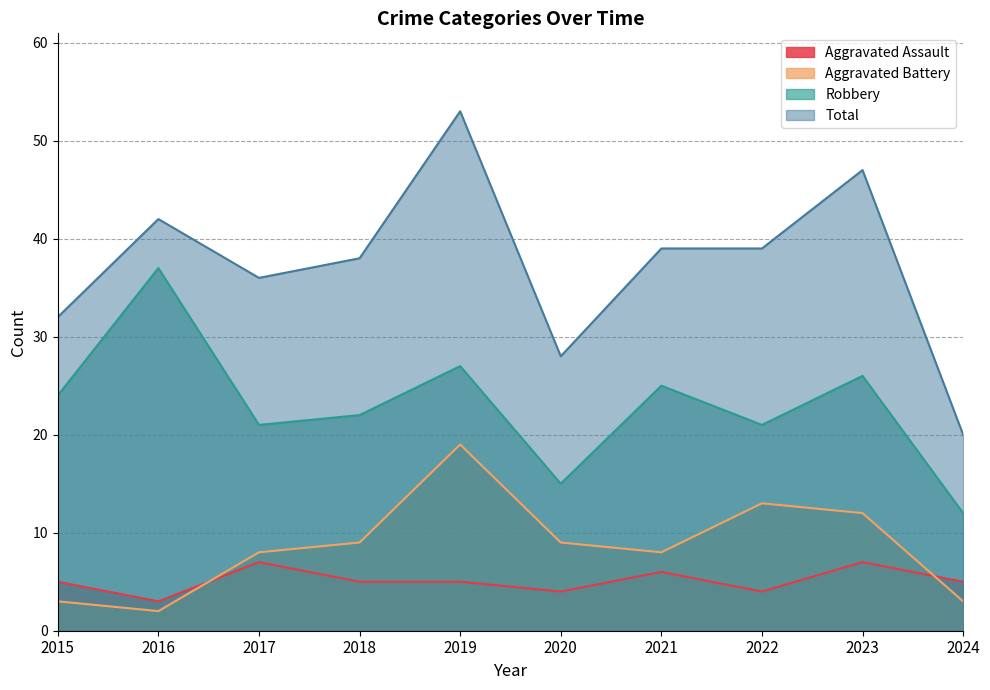

Where is Aggravated Assault nearest to the value 5?

2015